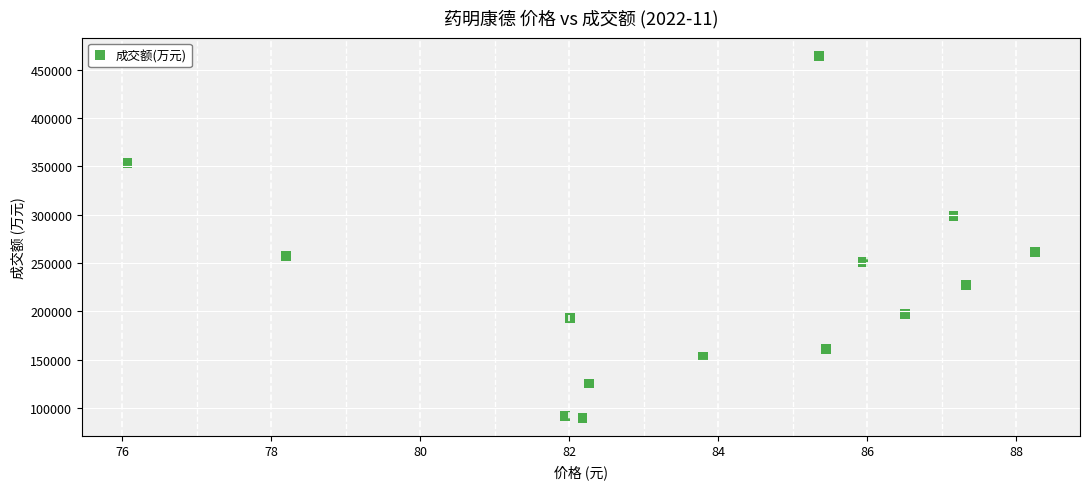

What is the range of Y values (max minus min)?

374045